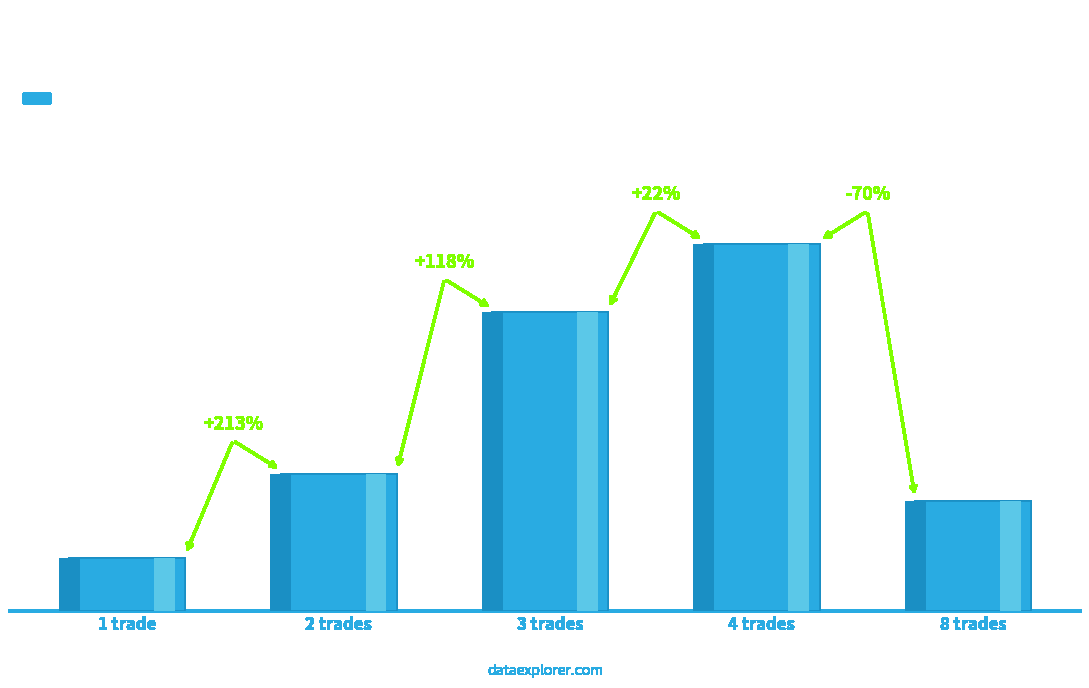

How many data points are less than 74730?

2